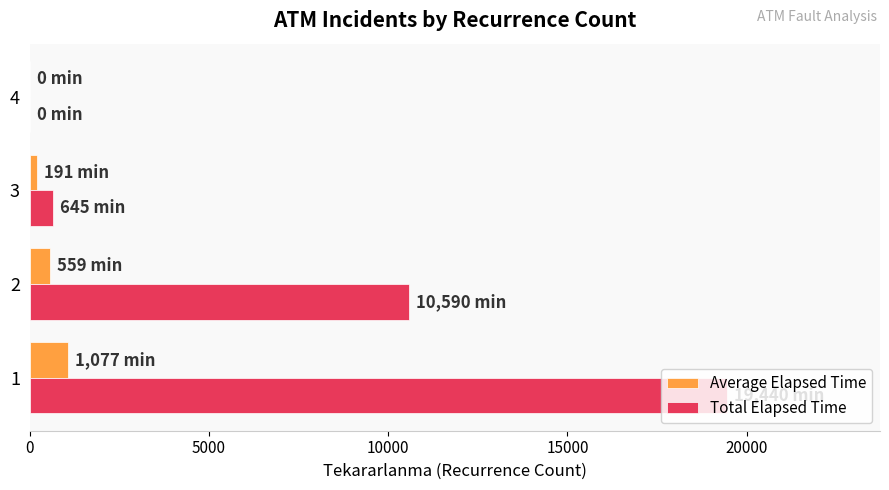

What is the sum of the Total Elapsed Time values at 4 and 2?

10590.0